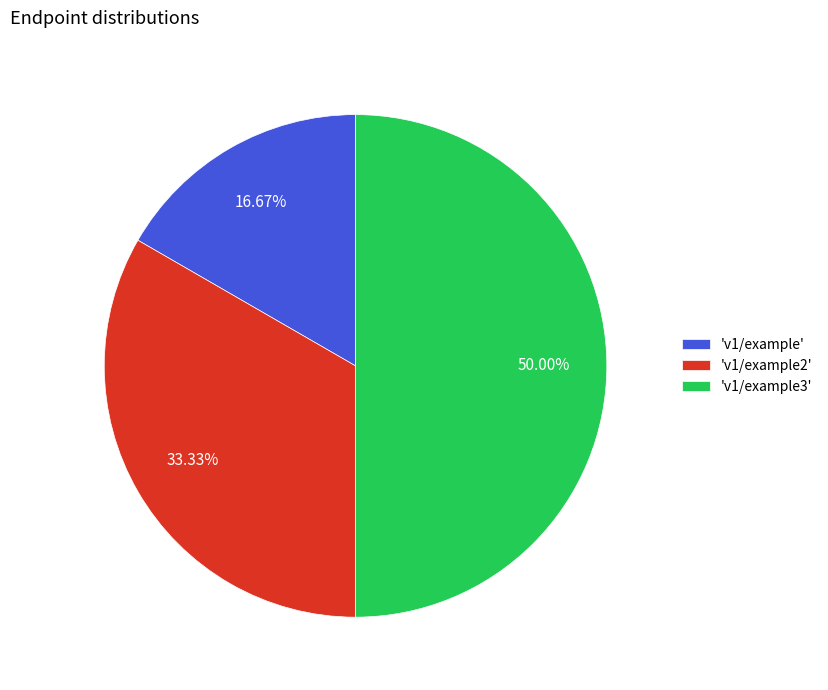

Does 'v1/example' represent more than half of the total?

No